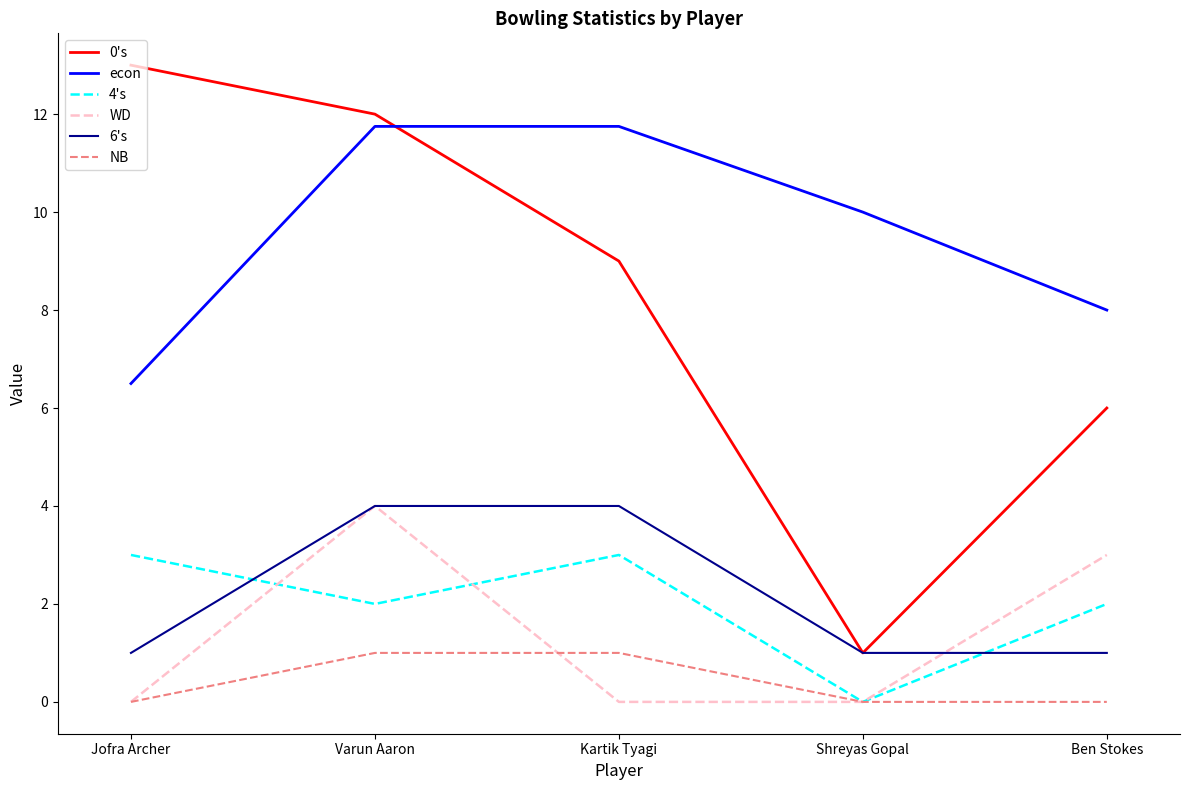

What position from the right is Jofra Archer?

5